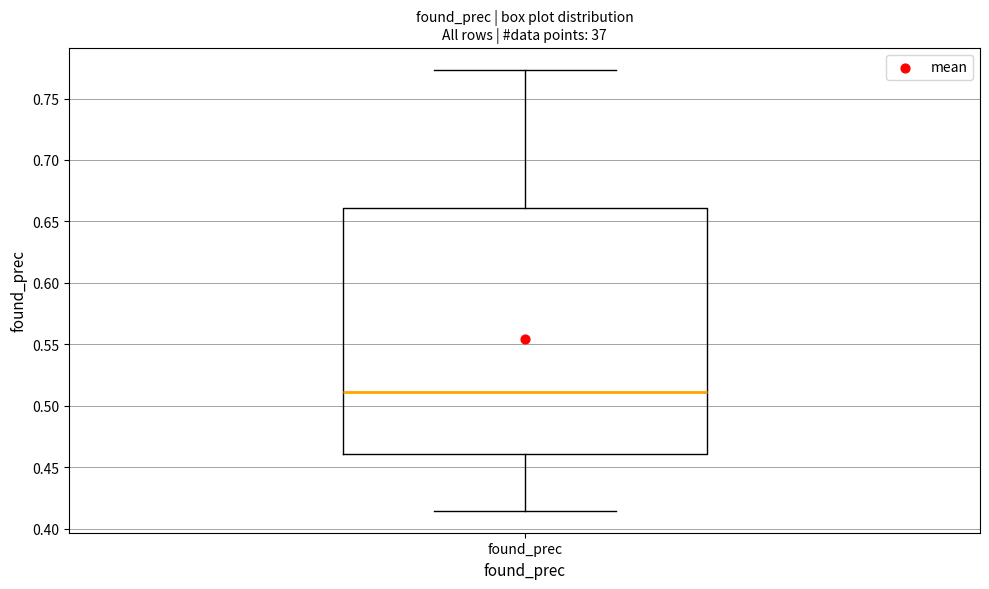

Read this box plot against the y-axis: the position of the median line, the range covered by the box, and the ends of both whiskers. The values are not printed on the chart, so give them approximately, as read against the axis.

median 0.510, box 0.460 to 0.660, whiskers 0.415 to 0.775